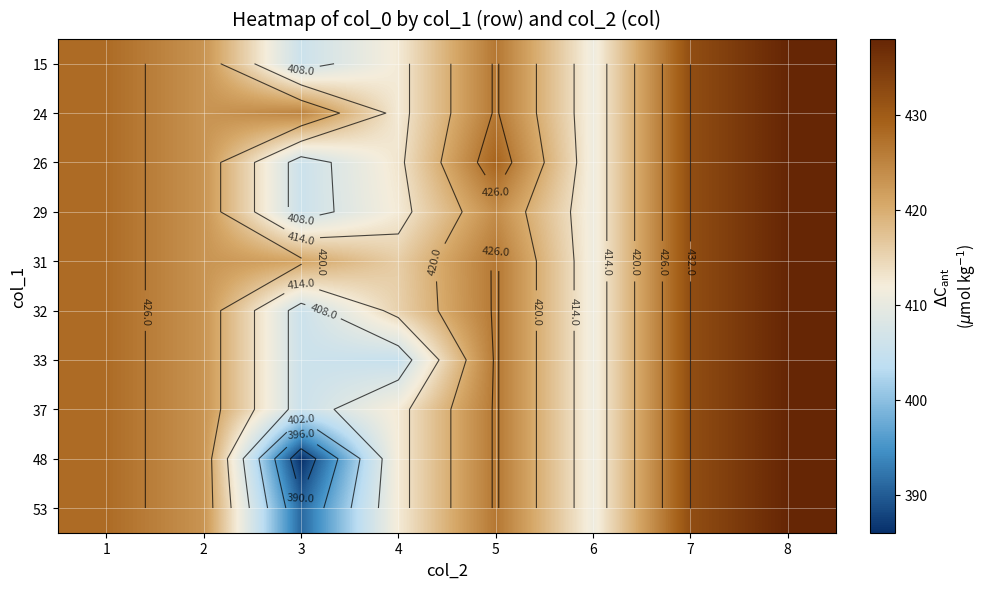

How many data points in 31 are above 426?

4